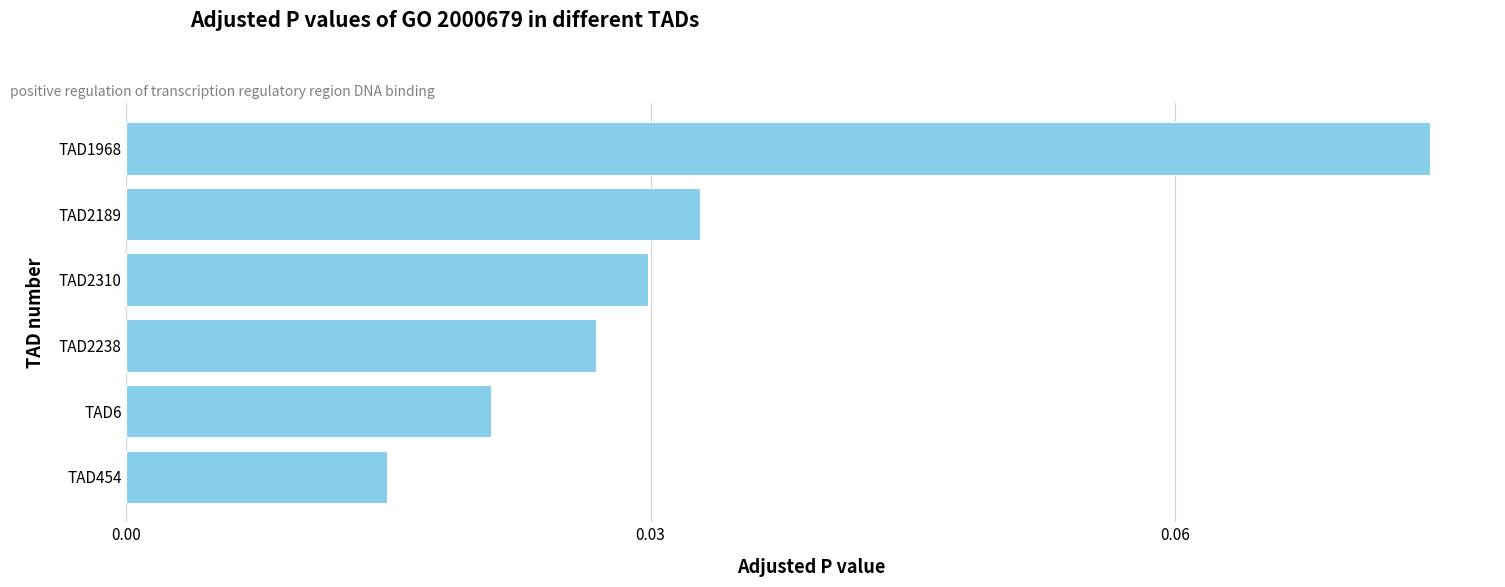

How many bars are there in total?

6